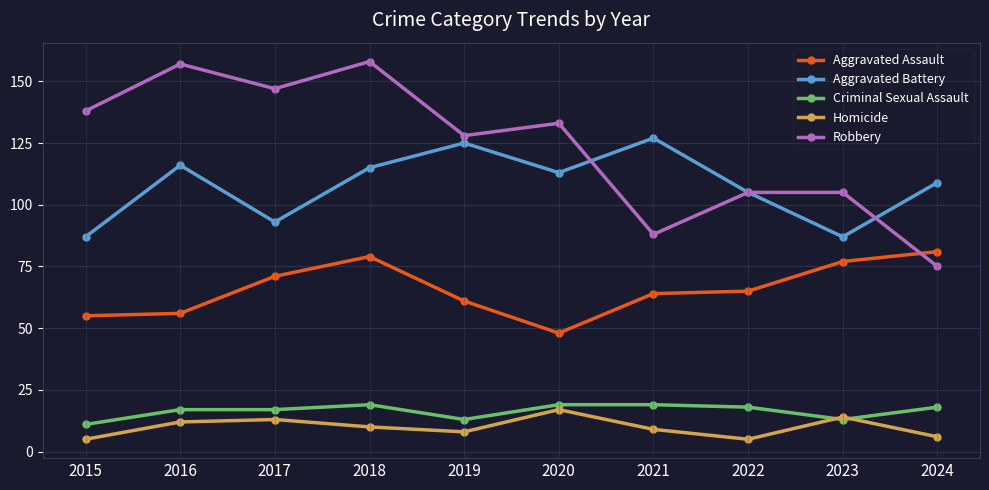

What is the average value of the Aggravated Assault series?

66